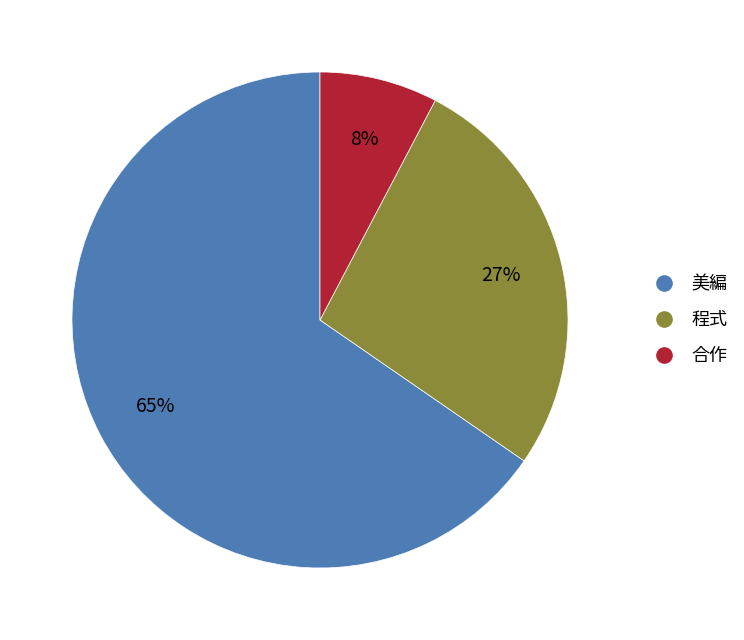

Is the sum of 合作 and 程式 greater than half?

No